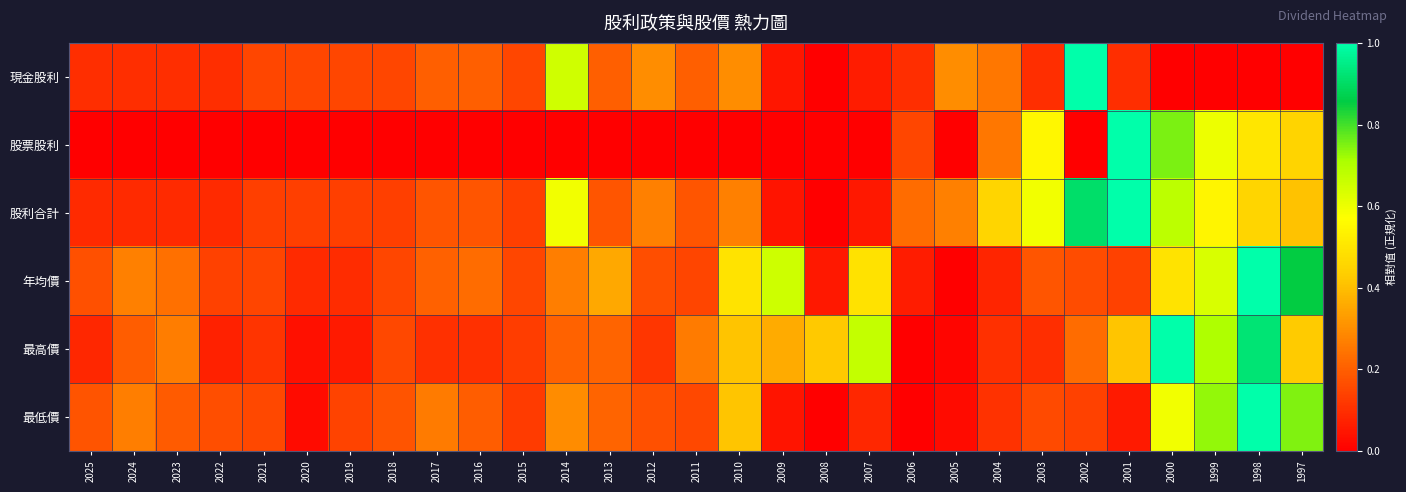

Rank the series by their maximum value, from highest to lowest.

現金股利, 股票股利, 股利合計, 年均價, 最高價, 最低價